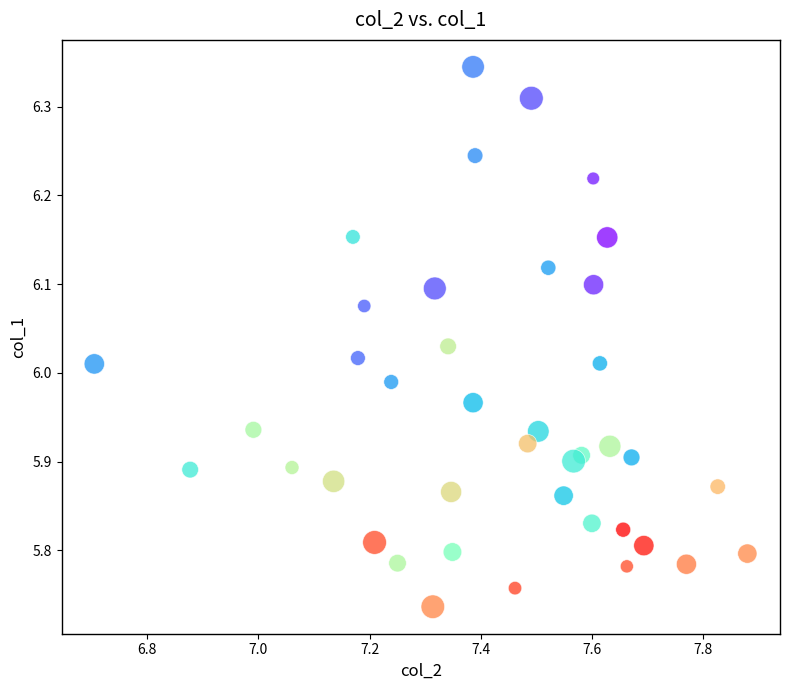

What is the range of Y values (max minus min)?

0.6